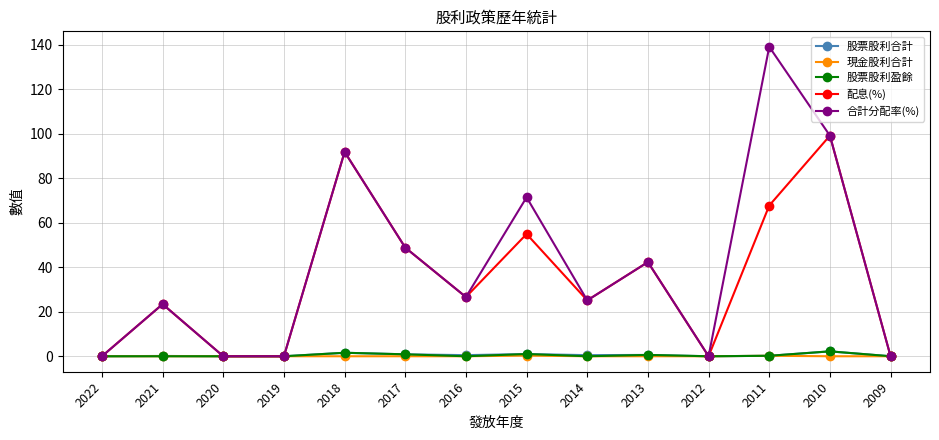

True or false: 合計分配率(%) has more than 0 interior local peaks.

True